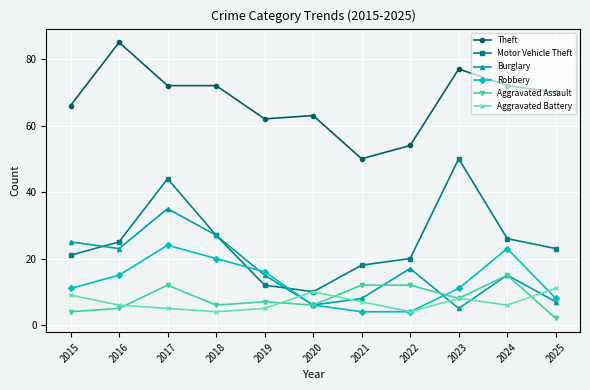

What is the difference between the maximum and minimum values in the Theft series?

35